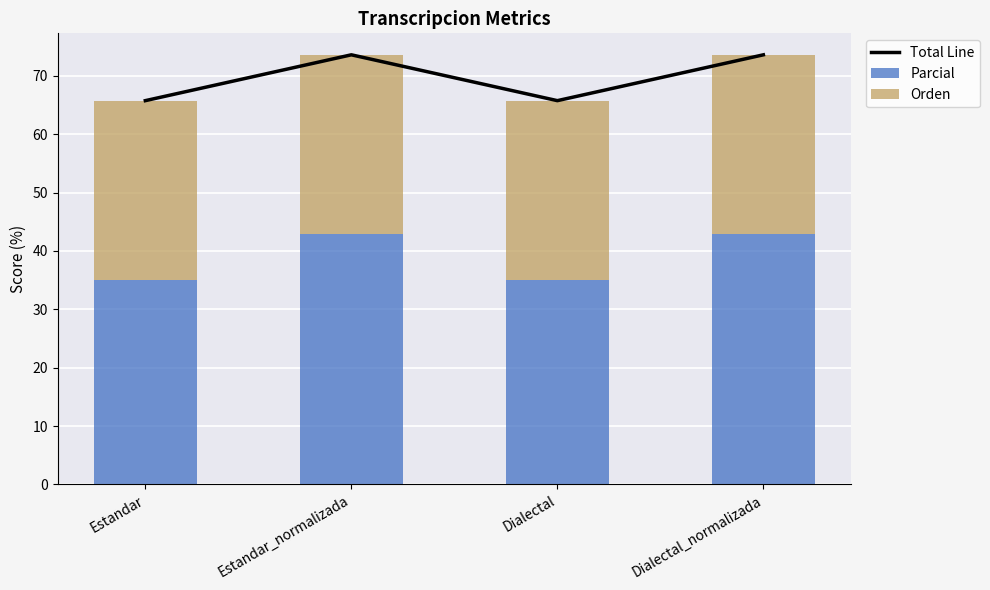

Reading right to left, list all the values displayed in this chart.

Total Line: Dialectal_normalizada=73.6	Dialectal=65.8	Estandar_normalizada=73.6	Estandar=65.8
Parcial: Dialectal_normalizada=42.9	Dialectal=35.0	Estandar_normalizada=42.9	Estandar=35.0
Orden: Dialectal_normalizada=30.8	Dialectal=30.8	Estandar_normalizada=30.8	Estandar=30.8